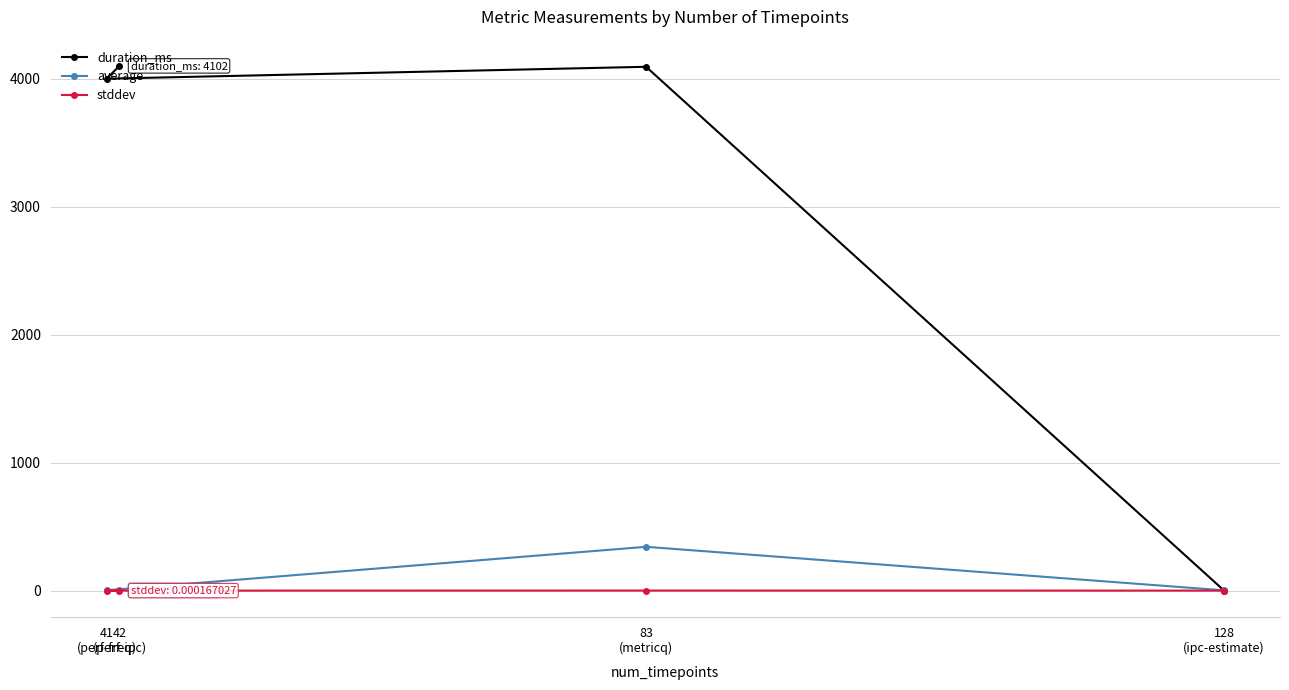

What are all the series names shown in the legend?

duration_ms, average, stddev